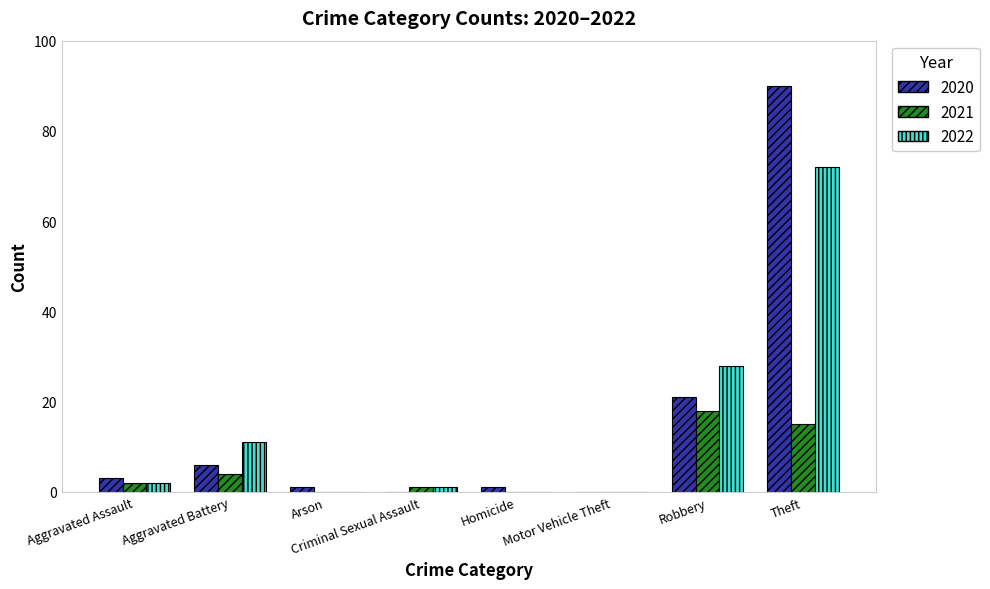

True or false: 2020 has a value of 1 at Homicide.

True